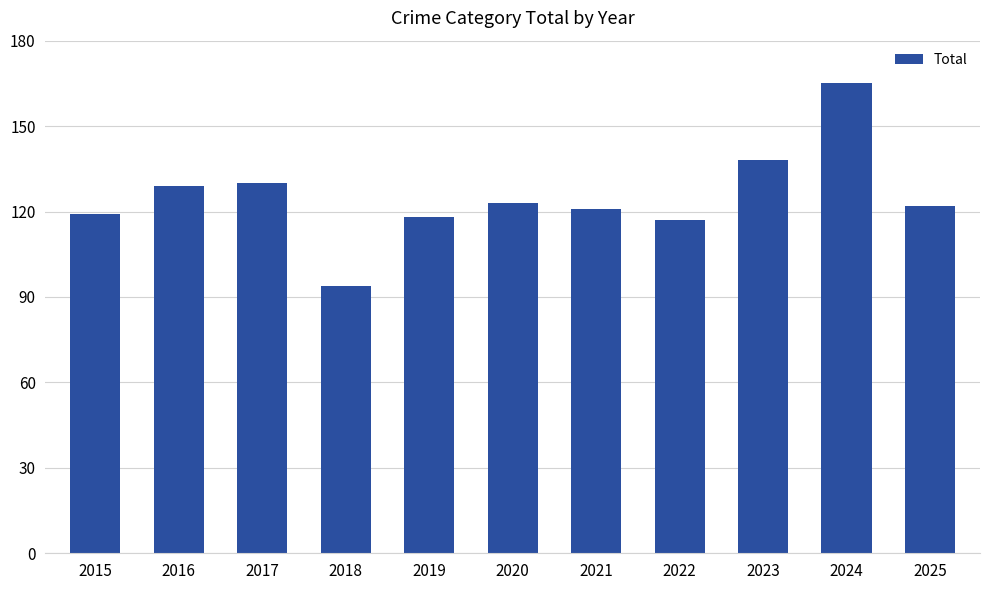

How many bars are there in total?

11